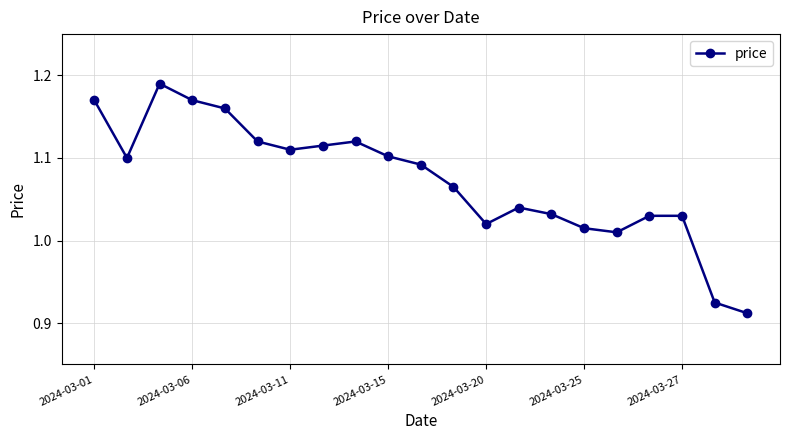

What is the difference between the maximum and second lowest values?

0.3